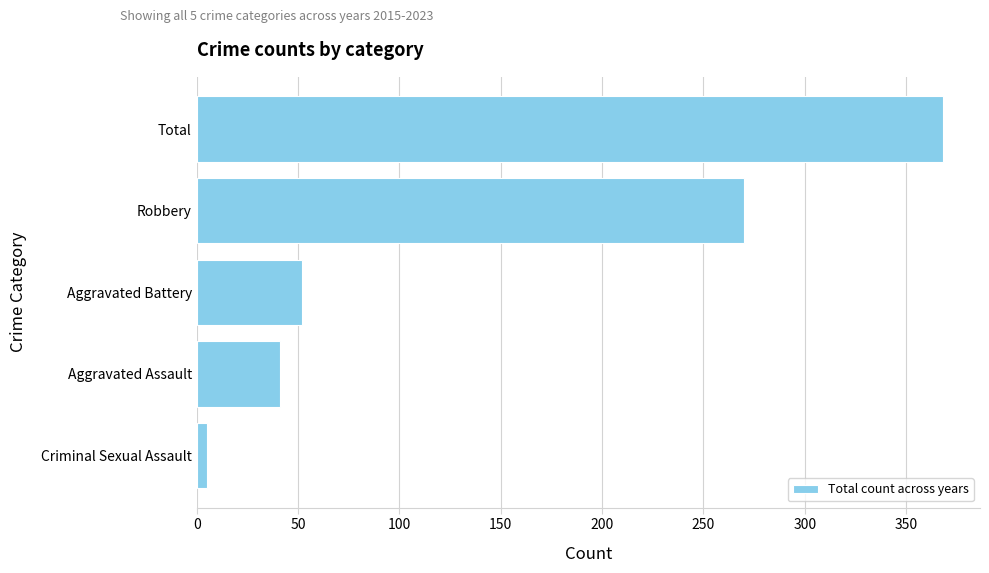

Reading top to bottom, what are all the values shown in this chart?

368	270	52	41	5